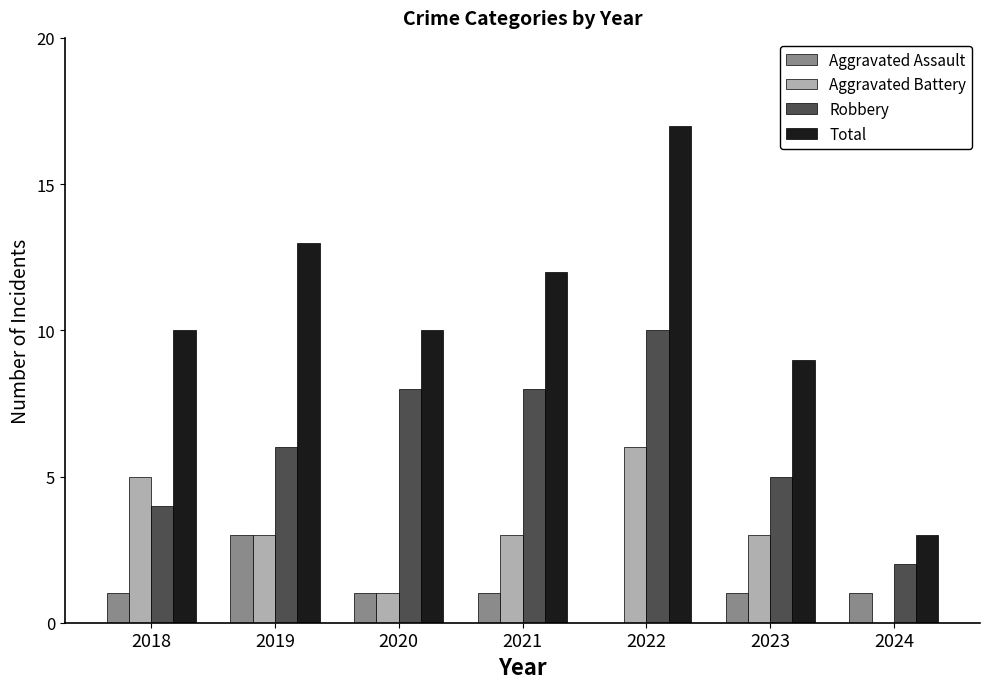

Is it true that Total equals 15 at 2018?

False